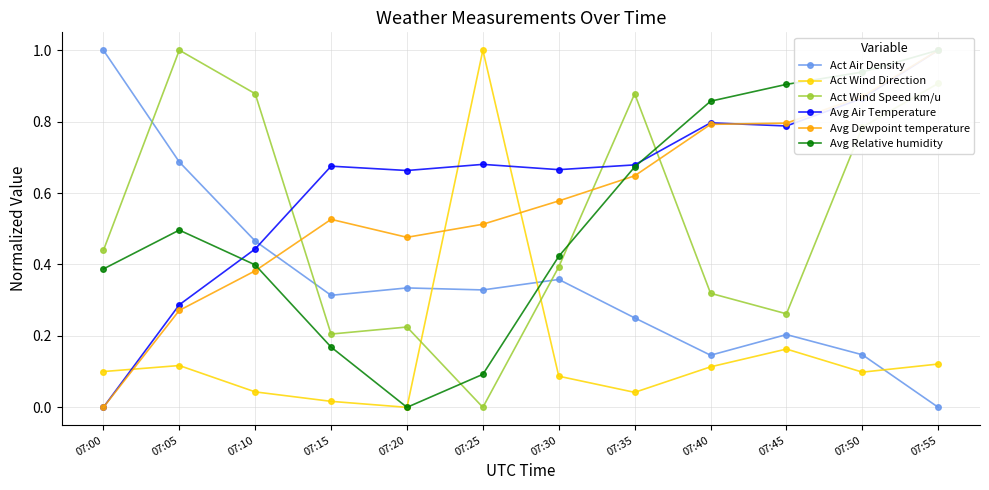

Which series has the widest spread of values?

Act Air Density